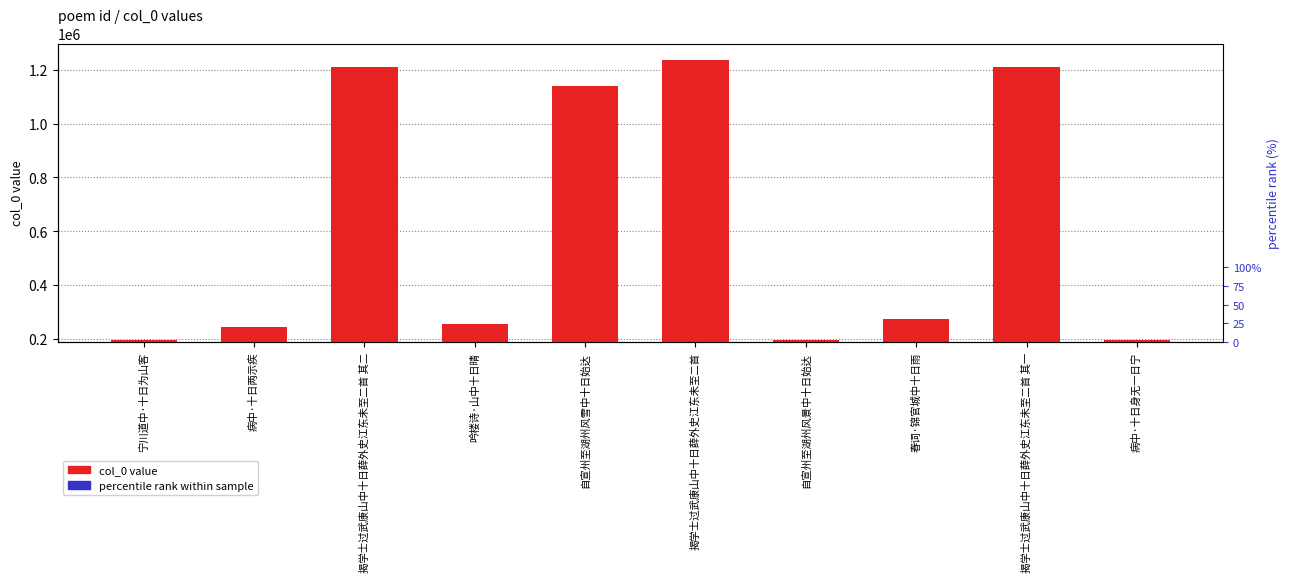

What is the maximum value shown in the chart?

1236030